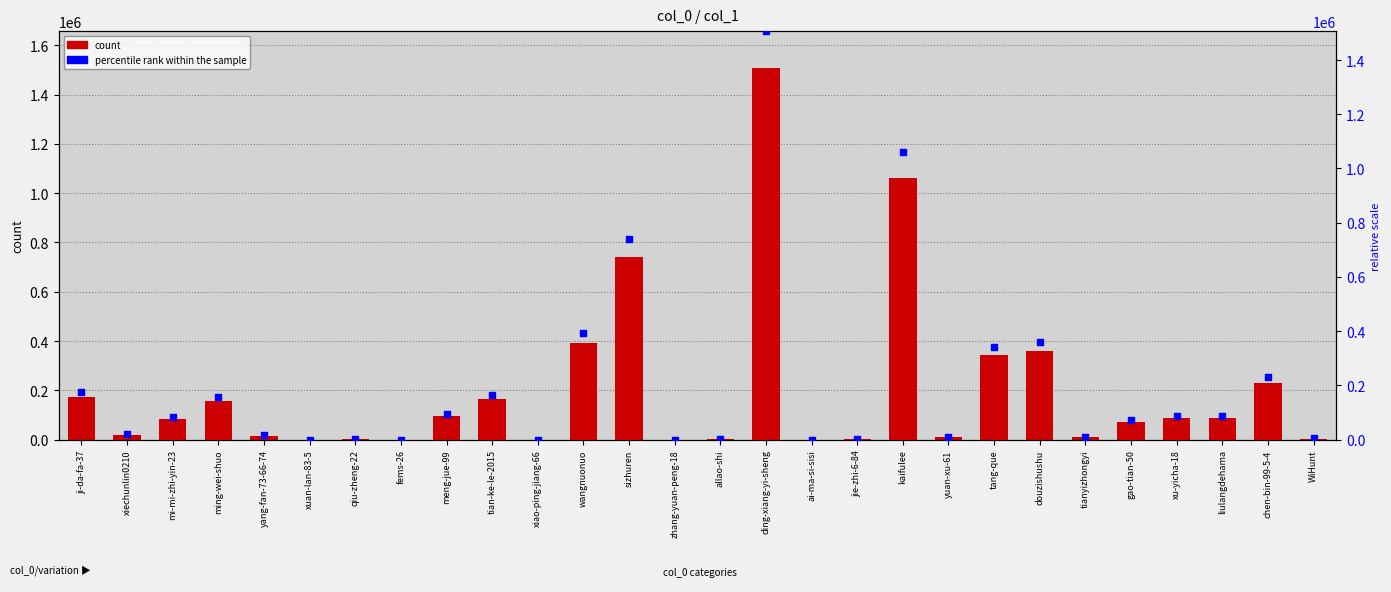

Which series has the largest total across all categories?

count